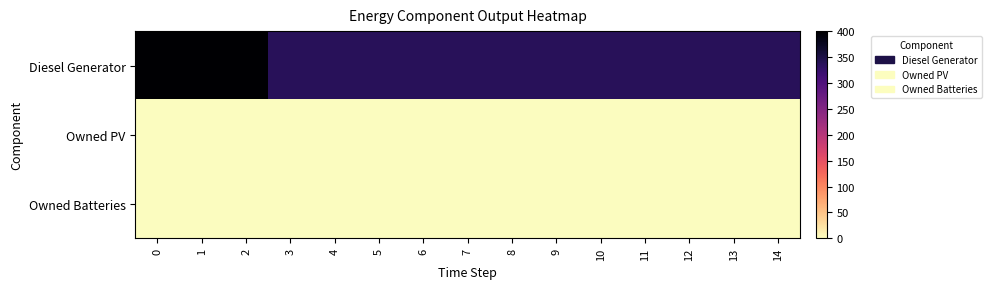

Which series has the widest spread of values?

Diesel Generator